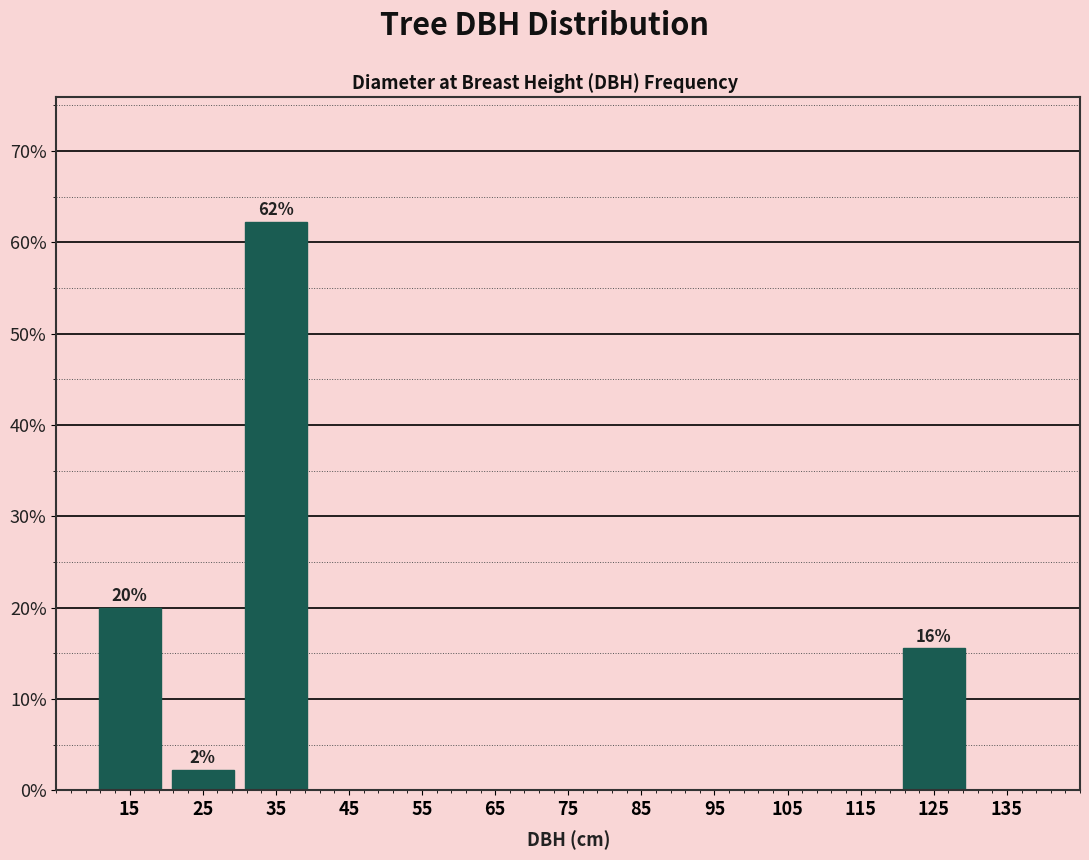

Which range on the x-axis has the tallest bar?

30 to 40